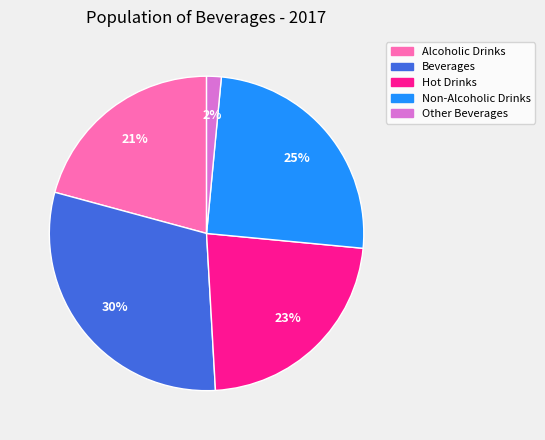

Approximately how many times larger is the value at Beverages compared to Hot Drinks?

1.3